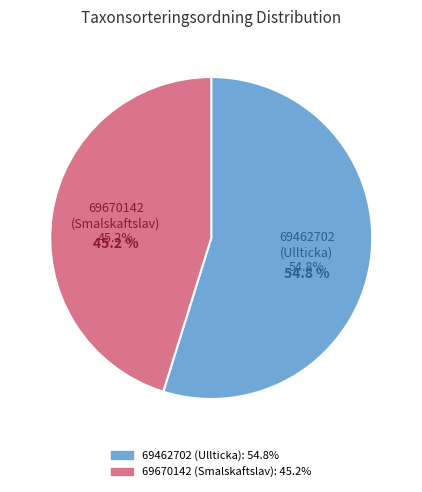

True or false: 69670142 accounts for 38% of the total.

False